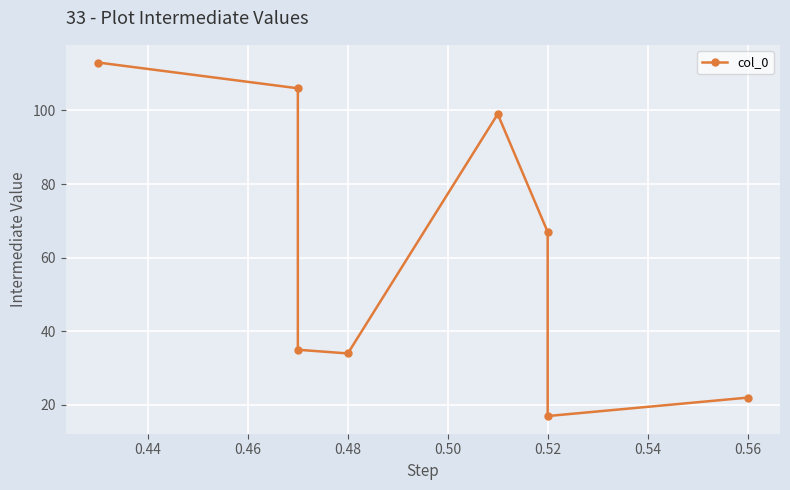

Which has a higher value, 0.56 or 0.50?

0.56